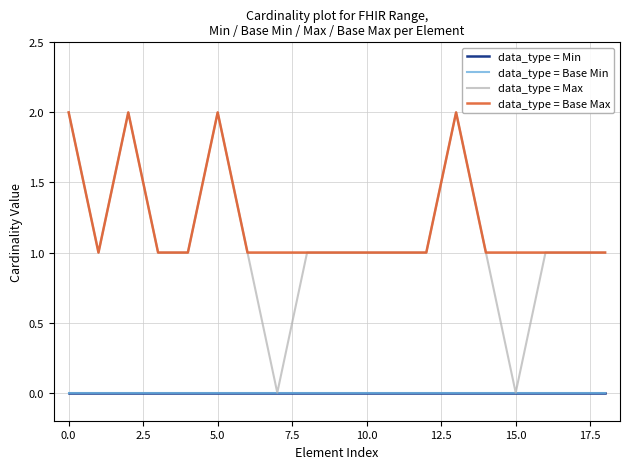

What is the label of the 16th point from the left?

15